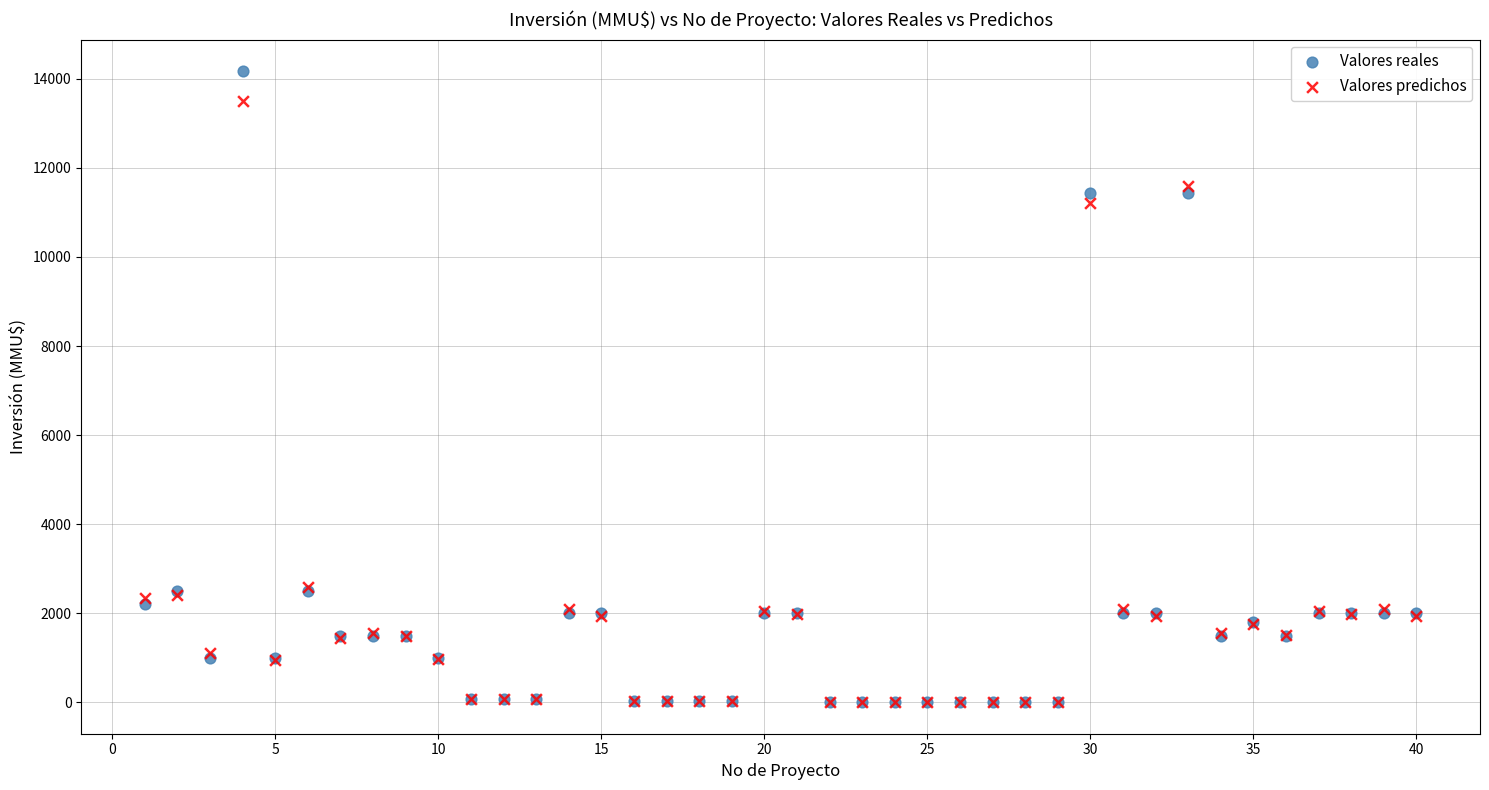

In the Valores reales series, what Y value is closest to 7088?

11445